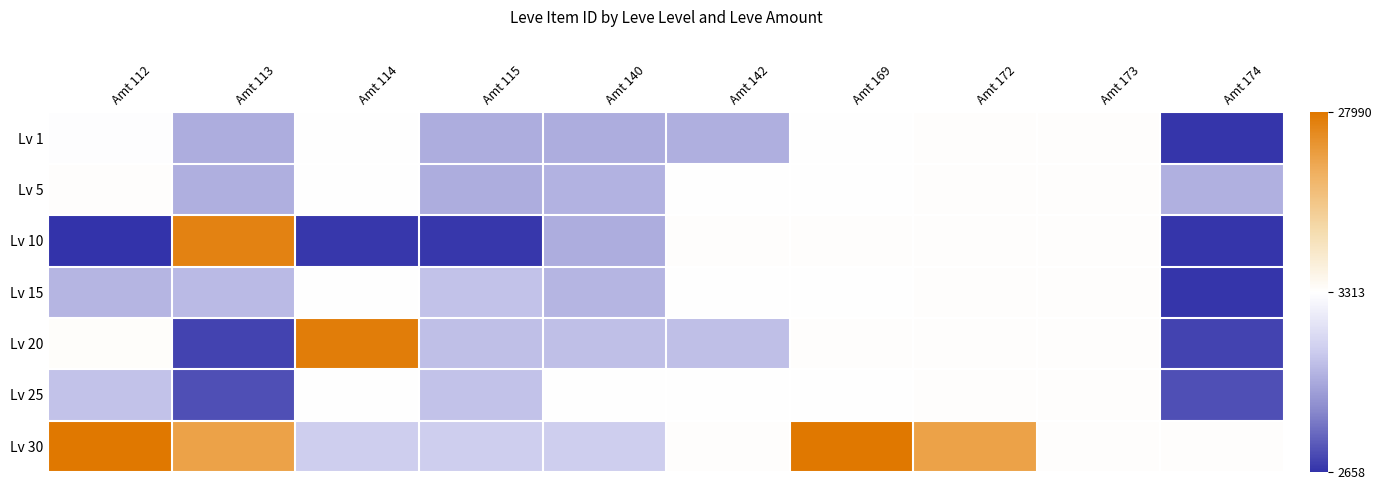

Reading left to right, list all the values displayed in this chart.

Lv 1: Amt 112=3307	Amt 113=2996	Amt 114=3309	Amt 115=3000	Amt 140=2999	Amt 142=3001	Amt 169=3313	Amt 172=3539	Amt 173=3543	Amt 174=2666
Lv 5: Amt 112=3515	Amt 113=3001	Amt 114=3309	Amt 115=3000	Amt 140=3015	Amt 142=3316	Amt 169=3313	Amt 172=3539	Amt 173=3543	Amt 174=3008
Lv 10: Amt 112=2658	Amt 113=26304	Amt 114=2670	Amt 115=2670	Amt 140=2999	Amt 142=3543	Amt 169=3539	Amt 172=3539	Amt 173=3543	Amt 174=2666
Lv 15: Amt 112=3023	Amt 113=3041	Amt 114=3341	Amt 115=3064	Amt 140=3023	Amt 142=3325	Amt 169=3341	Amt 172=3561	Amt 173=3543	Amt 174=2666
Lv 20: Amt 112=3800	Amt 113=2700	Amt 114=27174	Amt 115=3053	Amt 140=3053	Amt 142=3053	Amt 169=3568	Amt 172=3568	Amt 173=3543	Amt 174=2700
Lv 25: Amt 112=3066	Amt 113=2734	Amt 114=3349	Amt 115=3066	Amt 140=3341	Amt 142=3349	Amt 169=3351	Amt 172=3601	Amt 173=3543	Amt 174=2734
Lv 30: Amt 112=27990	Amt 113=21725	Amt 114=3106	Amt 115=3106	Amt 140=3106	Amt 142=3601	Amt 169=27990	Amt 172=21725	Amt 173=3601	Amt 174=3601